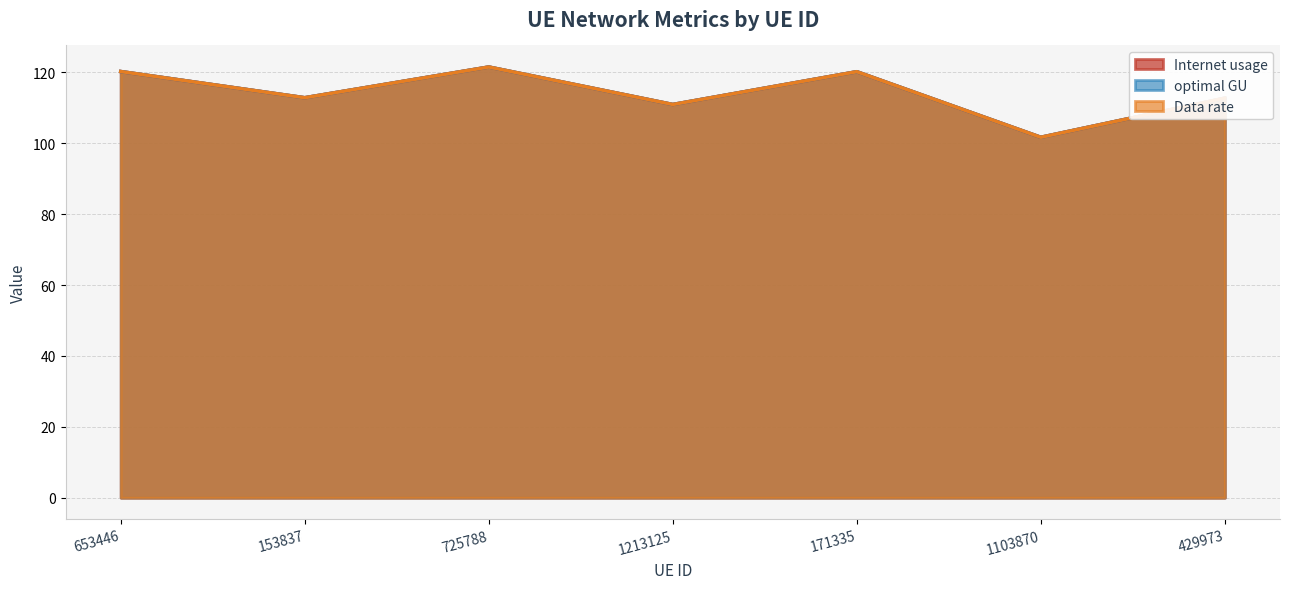

What are all the series names shown in the legend?

Internet usage, Data rate, optimal GU